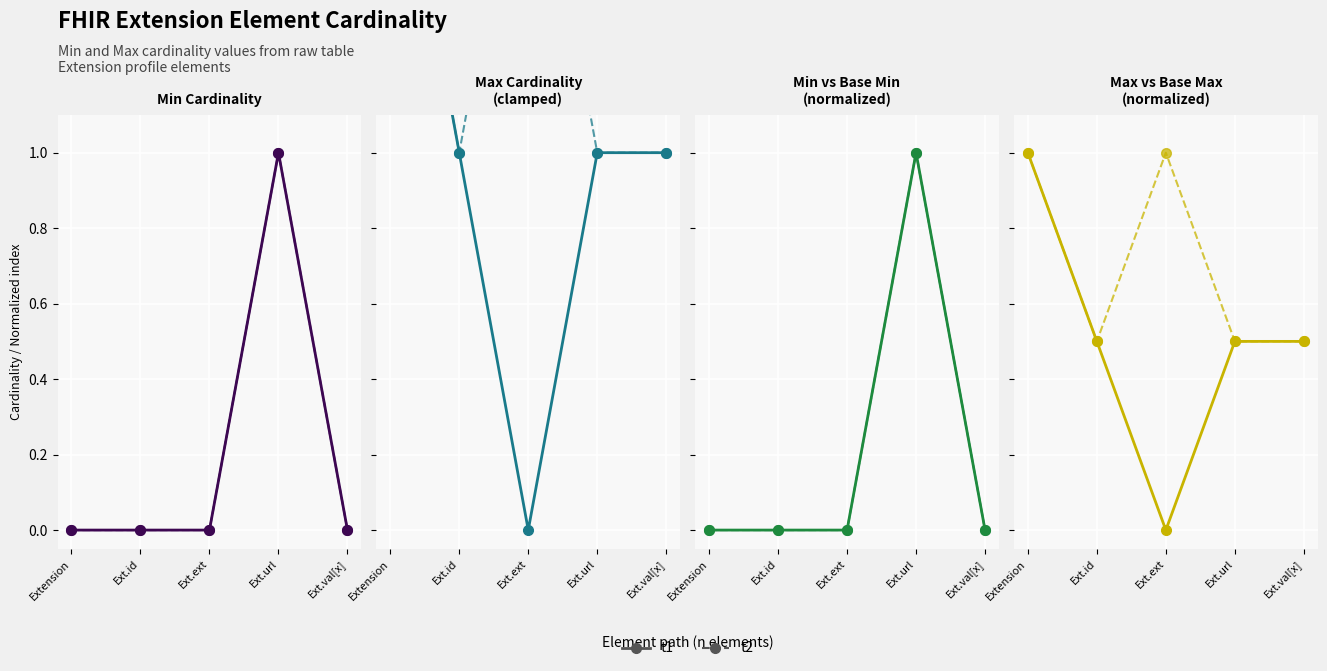

At which label does t1 reach its minimum?

Ext.ext